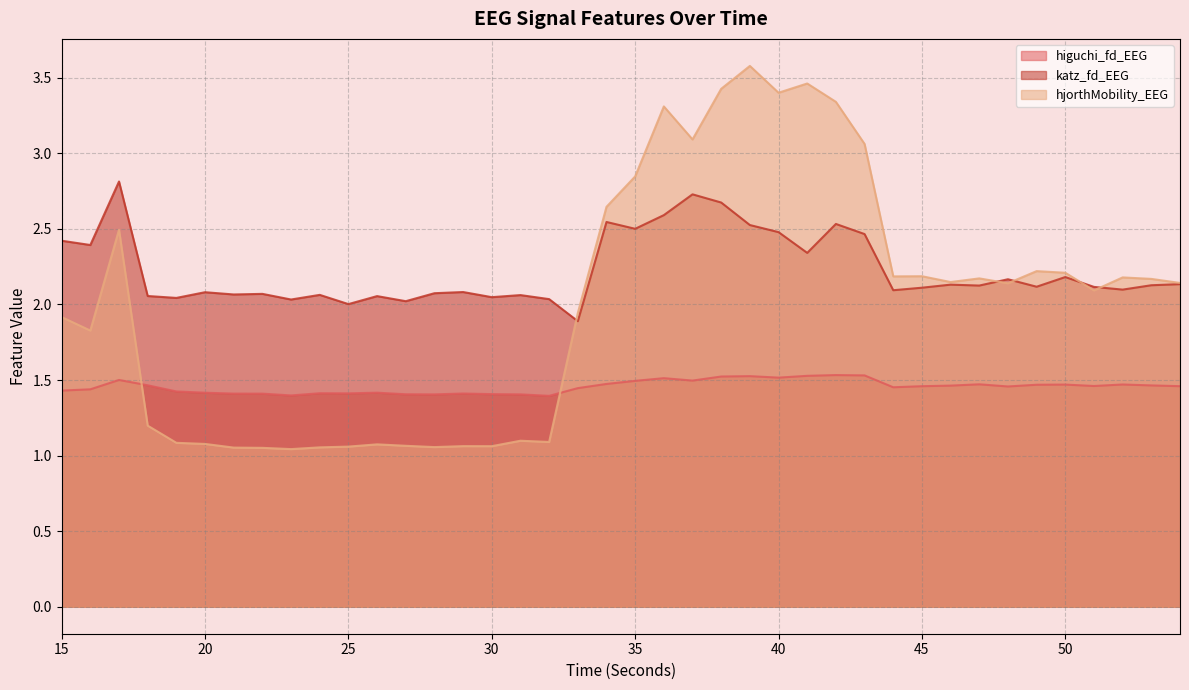

At how many categories does at least one series exceed 1?

40